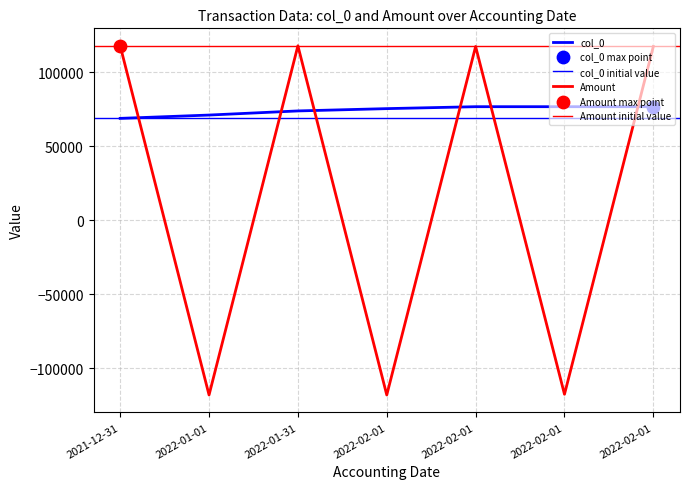

Which series has the widest spread of Y values?

Amount